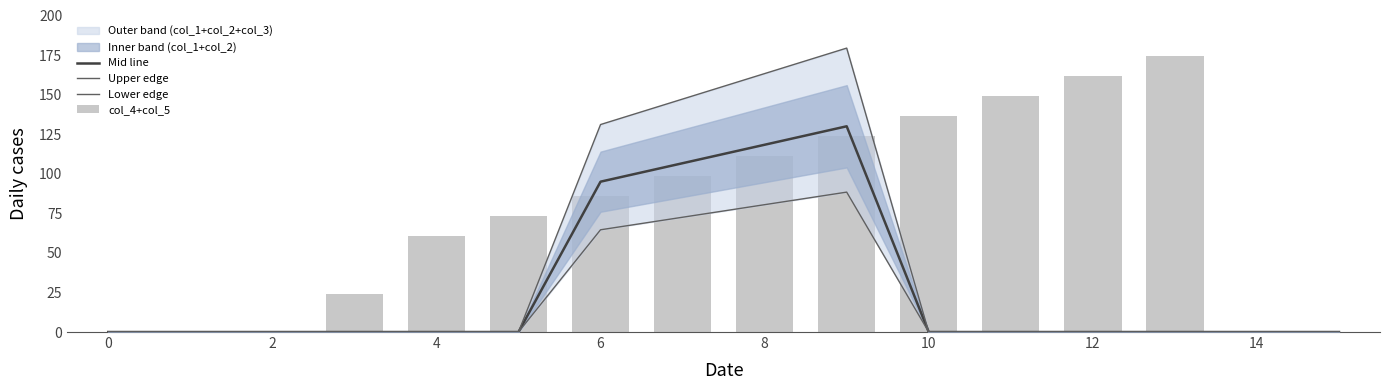

Which series changed the most between 12 and 13?

col_4+col_5